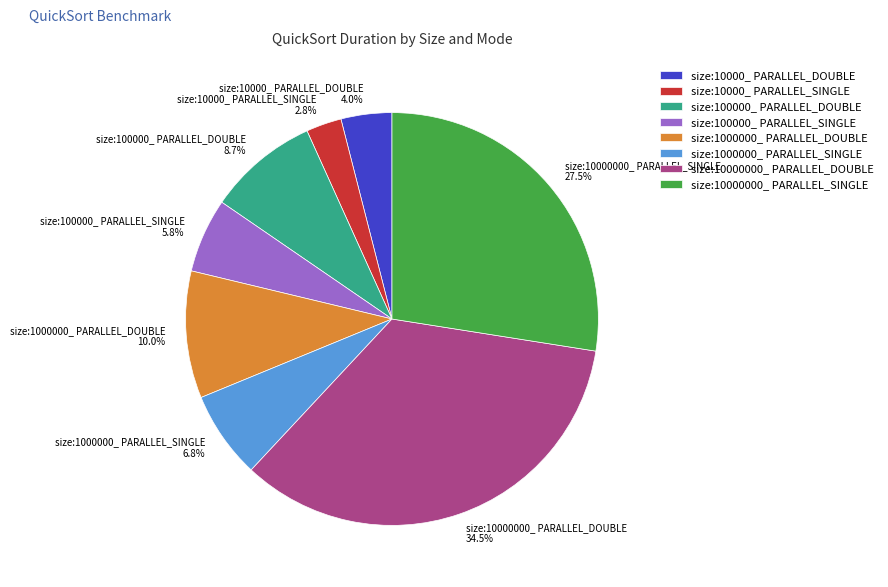

Between size:10000_ PARALLEL_SINGLE and size:1000000_ PARALLEL_SINGLE, which is larger?

size:1000000_ PARALLEL_SINGLE